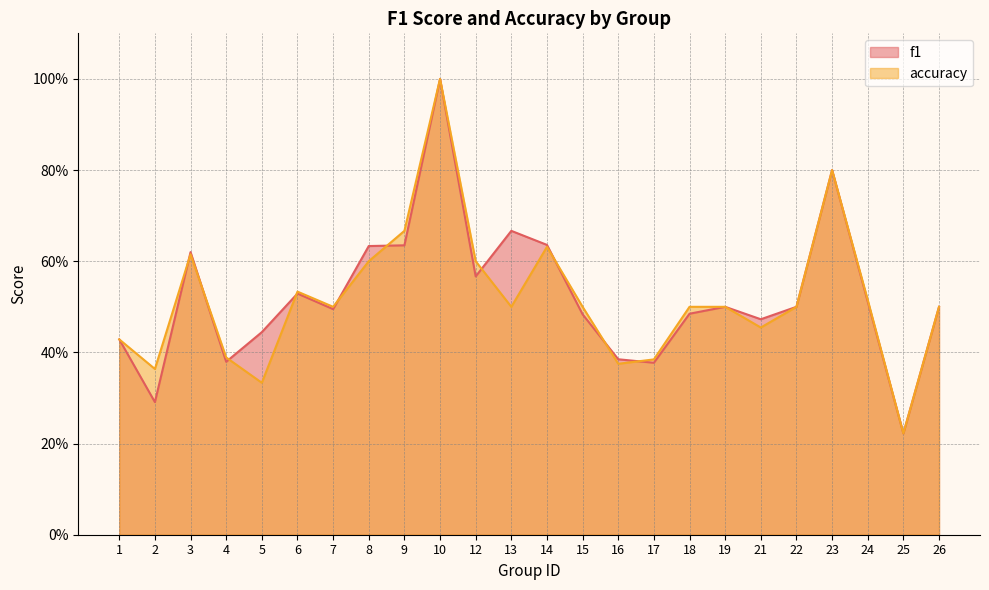

True or false: f1 has a value of 1.3 at 23.

False